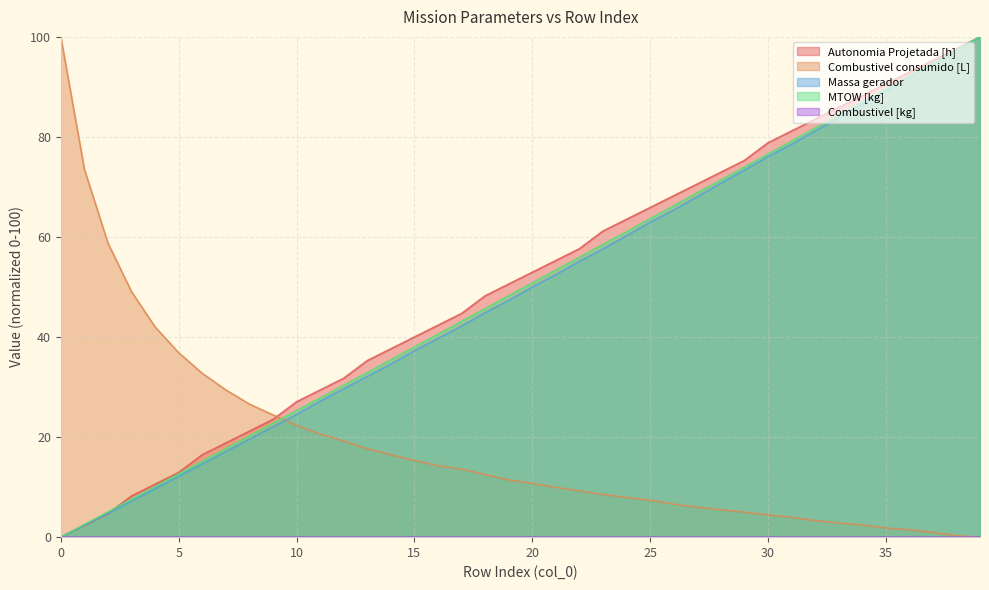

Is it true that Combustivel consumido [L] equals 1.6 at 25?

False